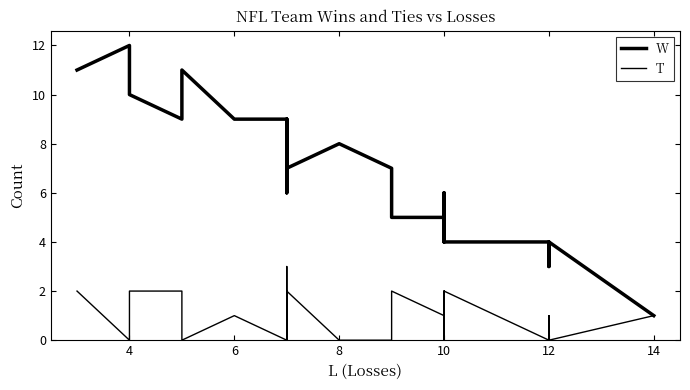

How many distinct data groups are displayed?

2